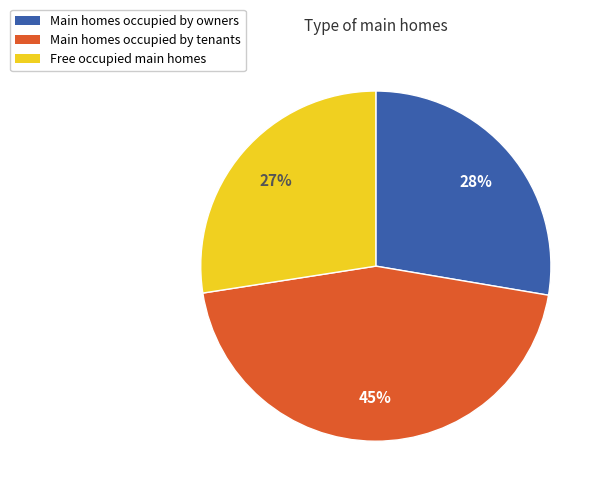

Between Main homes occupied by tenants and Free occupied main homes, which is larger?

Main homes occupied by tenants